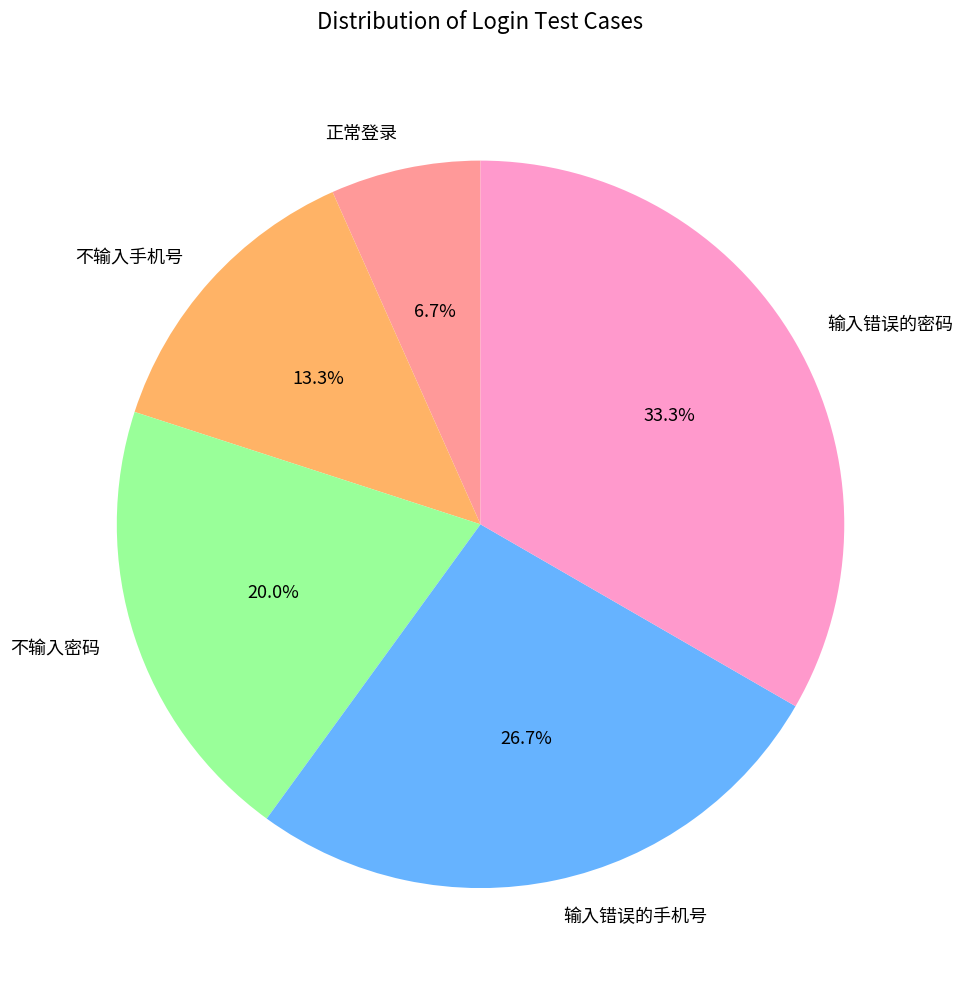

The 不输入手机号 slice represents 13% of the pie. True or false?

True